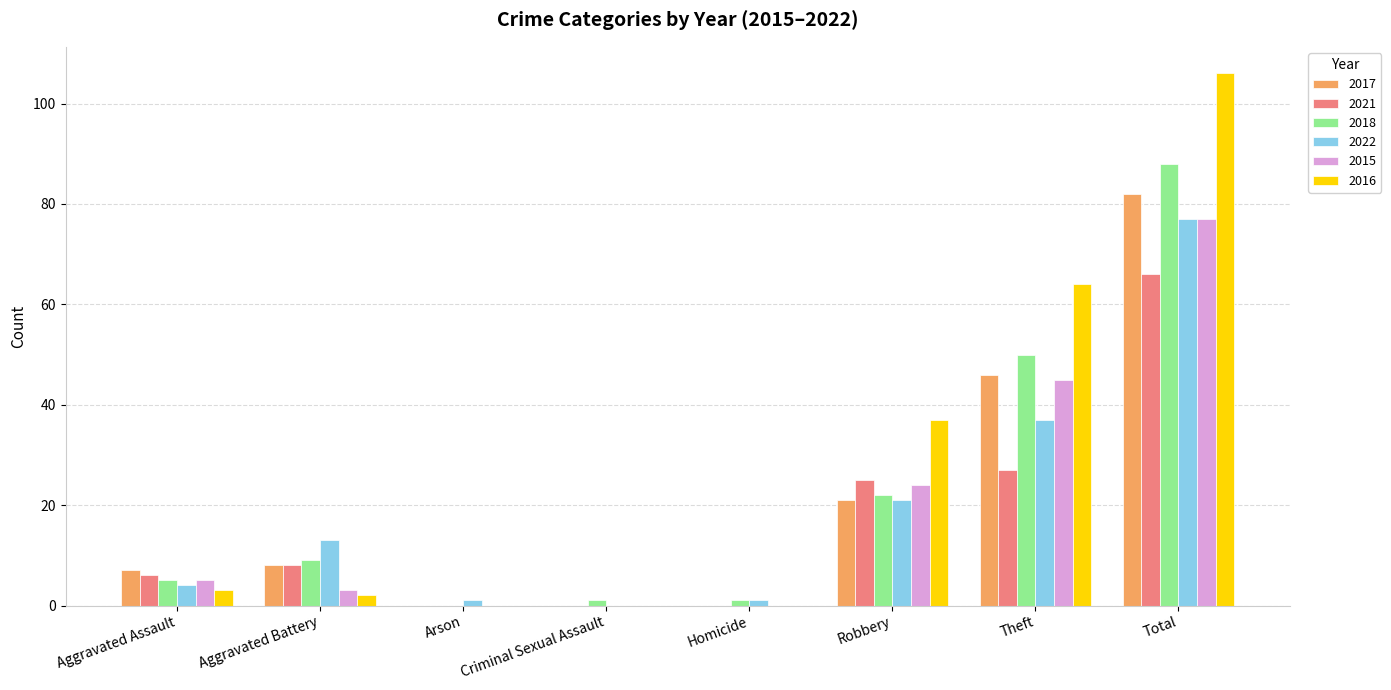

Which series has the widest spread of values?

2016